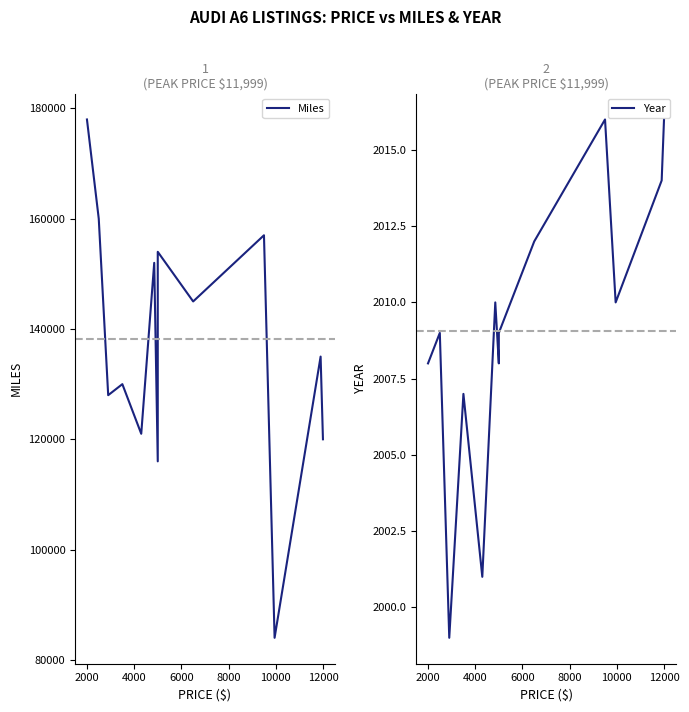

What is the label of the 12th point from the right?

4000